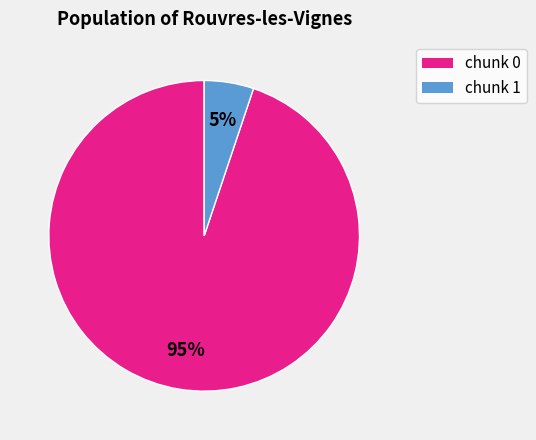

To the nearest percent, what is the difference between the largest and smallest slice percentages?

90%